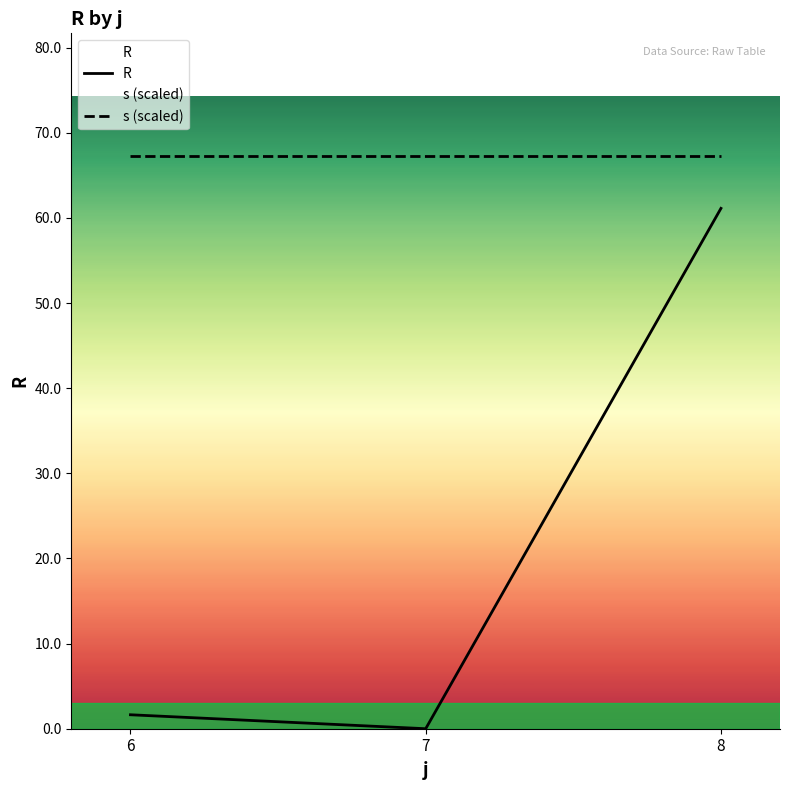

At how many categories does at least one series exceed 65?

3